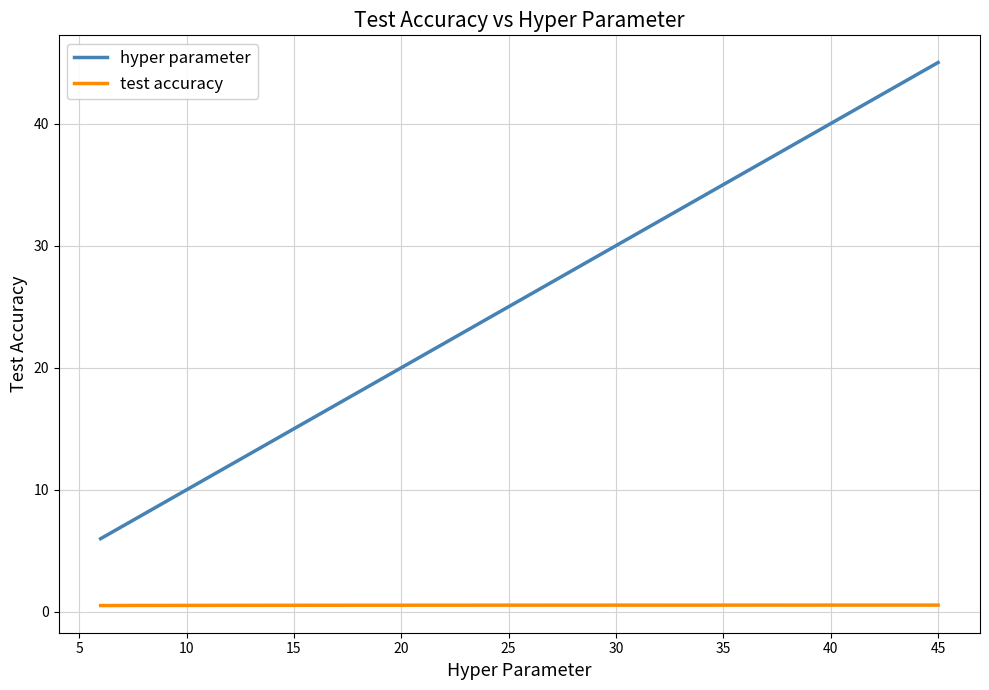

True or false: hyper parameter and test accuracy cross at least once.

False